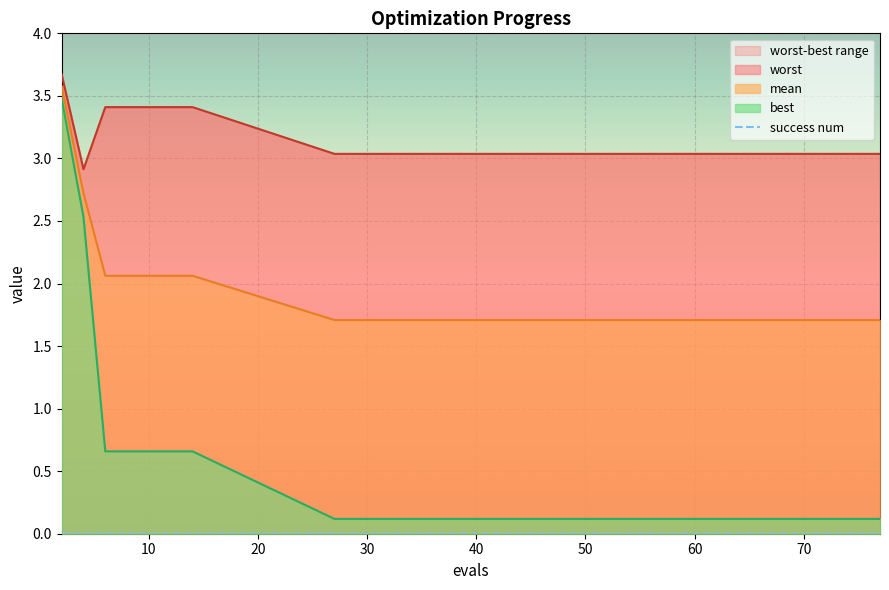

What value does the mean series have at 77?

1.7